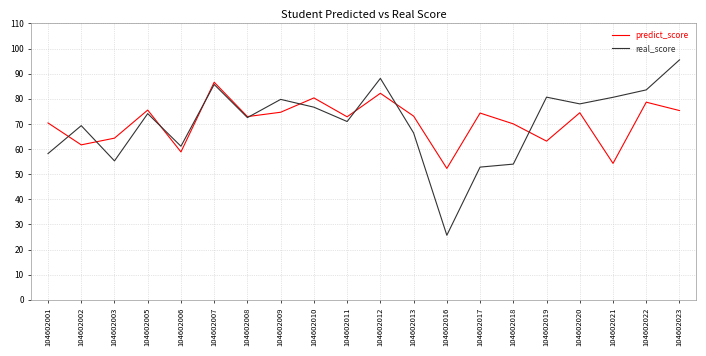

In predict_score, how many points are higher than both neighbors (excluding endpoints)?

7